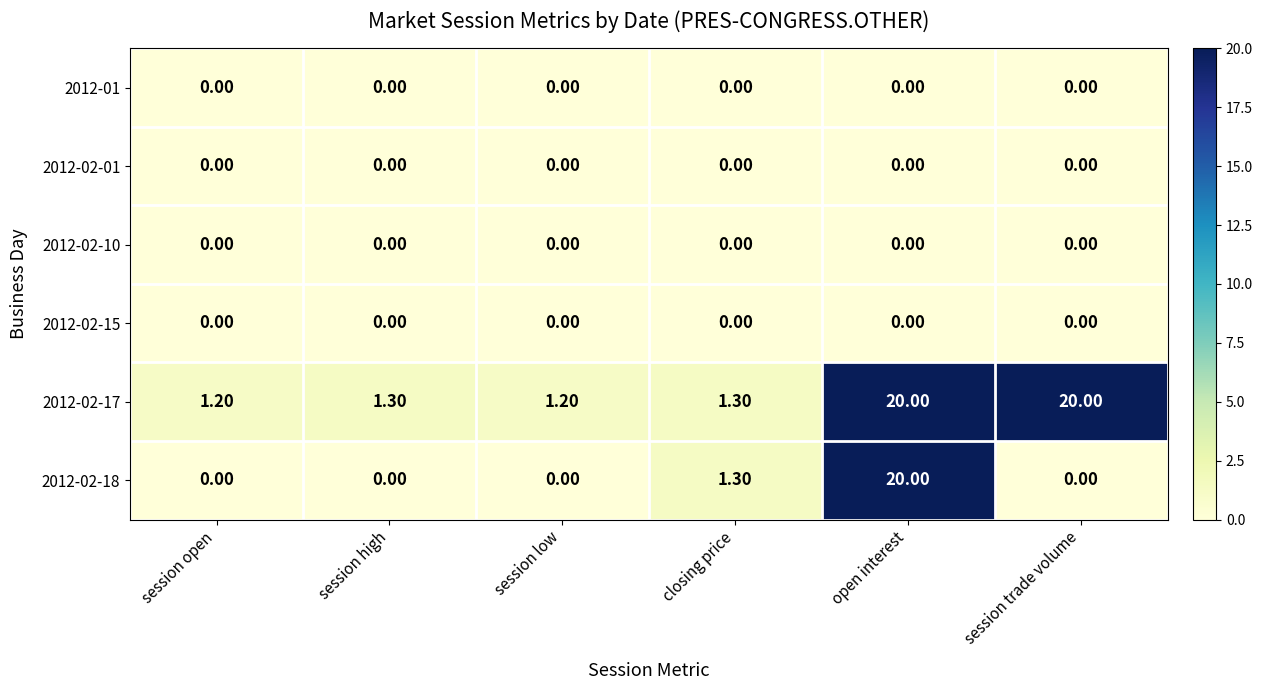

Which series has the largest total across all categories?

2012-02-17